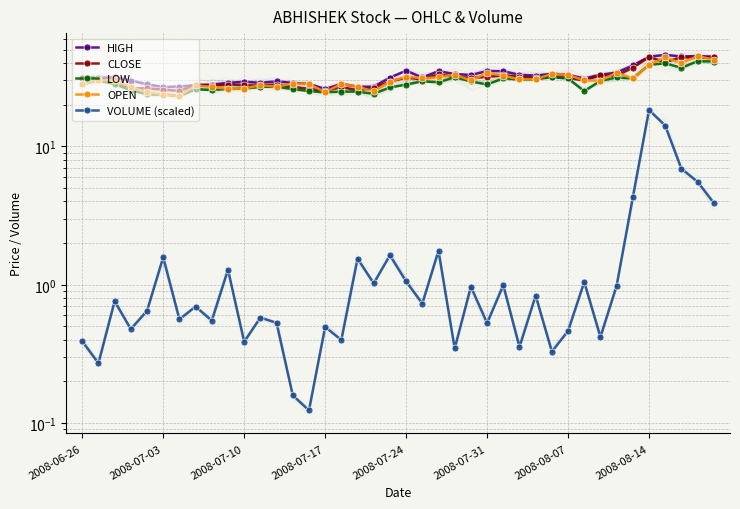

Is this an area chart (filled region under the line)?

No